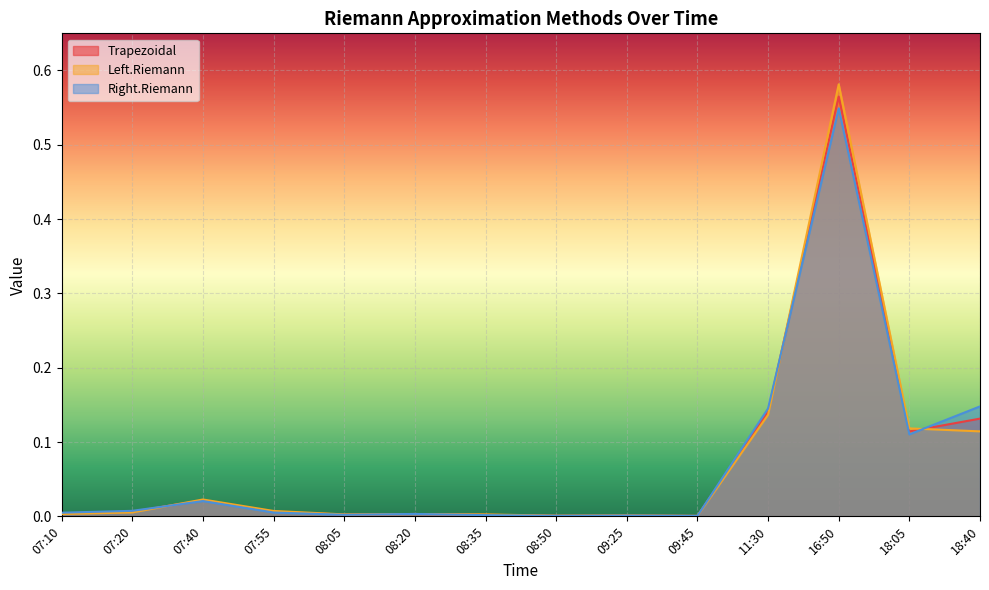

The value of Left.Riemann at 08:05 is 0.0. True or false?

True